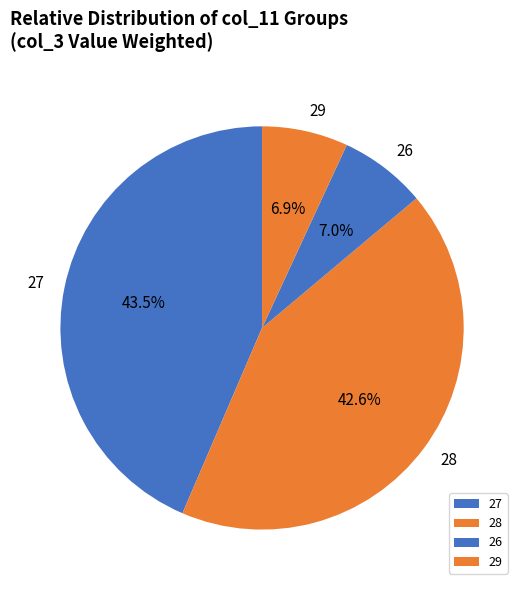

Which slice is the largest?

27